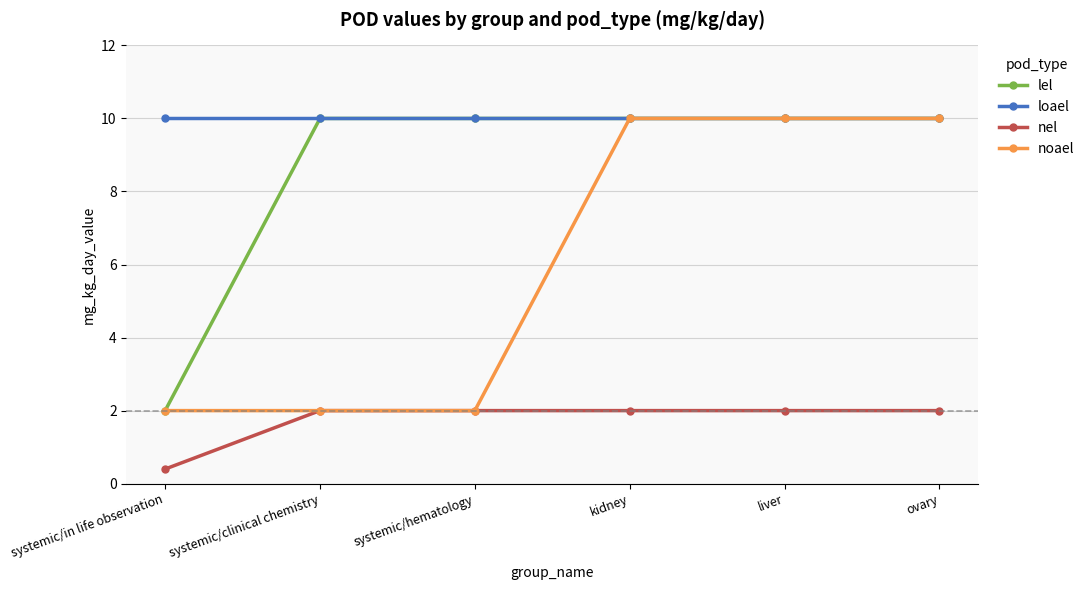

Is the value of loael at kidney greater than the value of lel at systemic/in life observation?

Yes